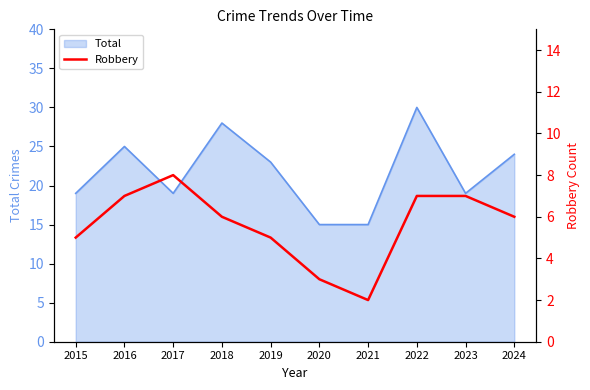

The value of Total at 2020 is 20. True or false?

False